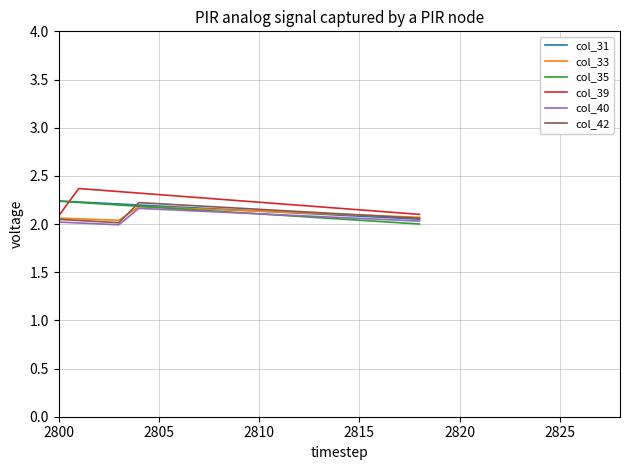

Which series has the largest range (max minus min)?

col_39